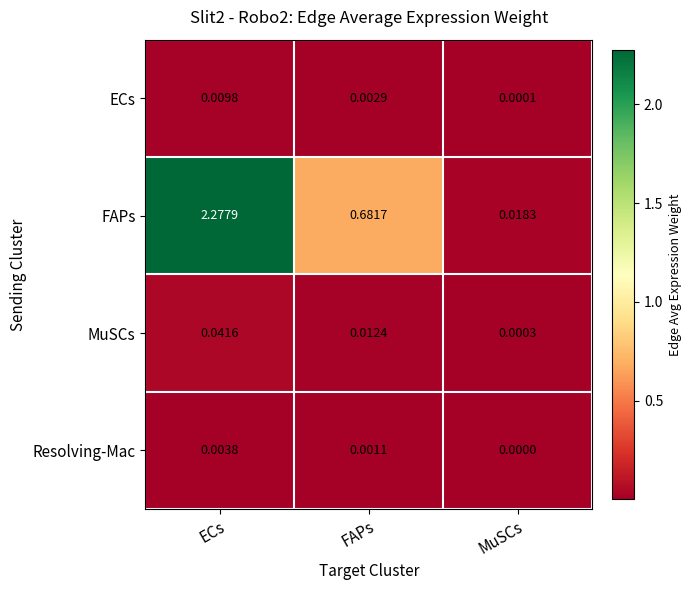

Which series has the widest spread of values?

FAPs